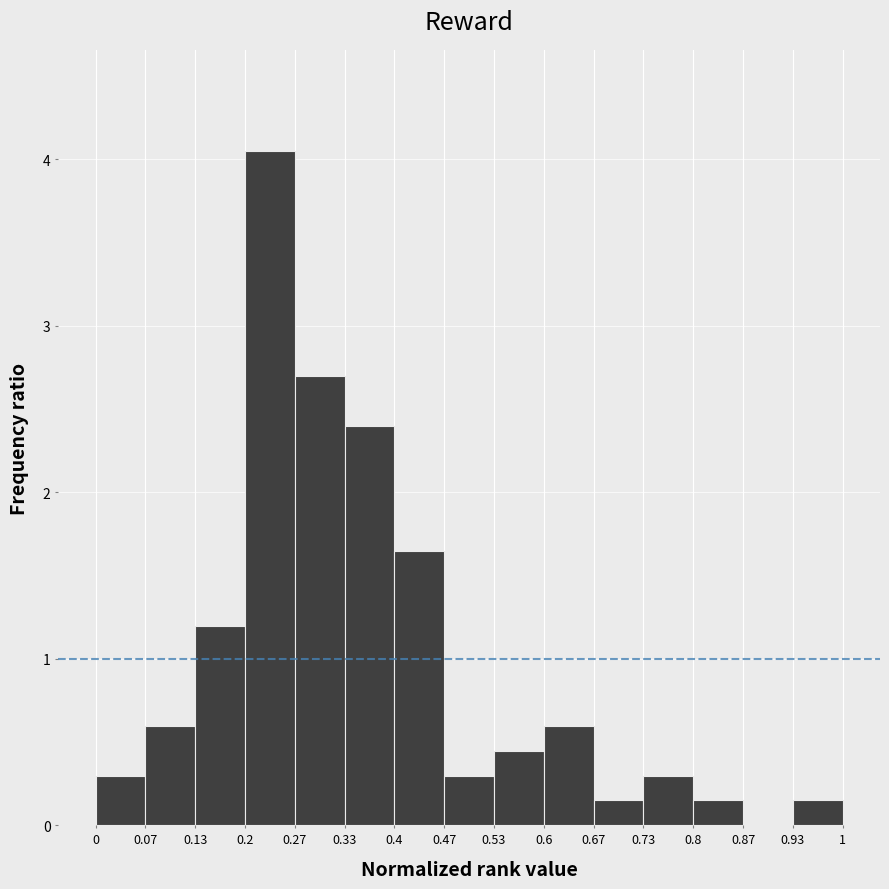

How tall is the bar that spans 0.4 to 0.47 on the x-axis? The values are not printed on the chart, so give them approximately, as read against the axis.

1.7